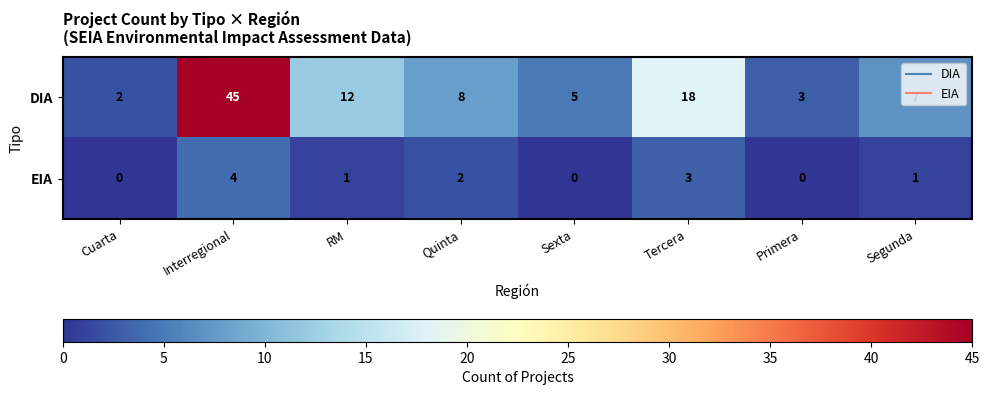

At which label does DIA first exceed 8?

Interregional